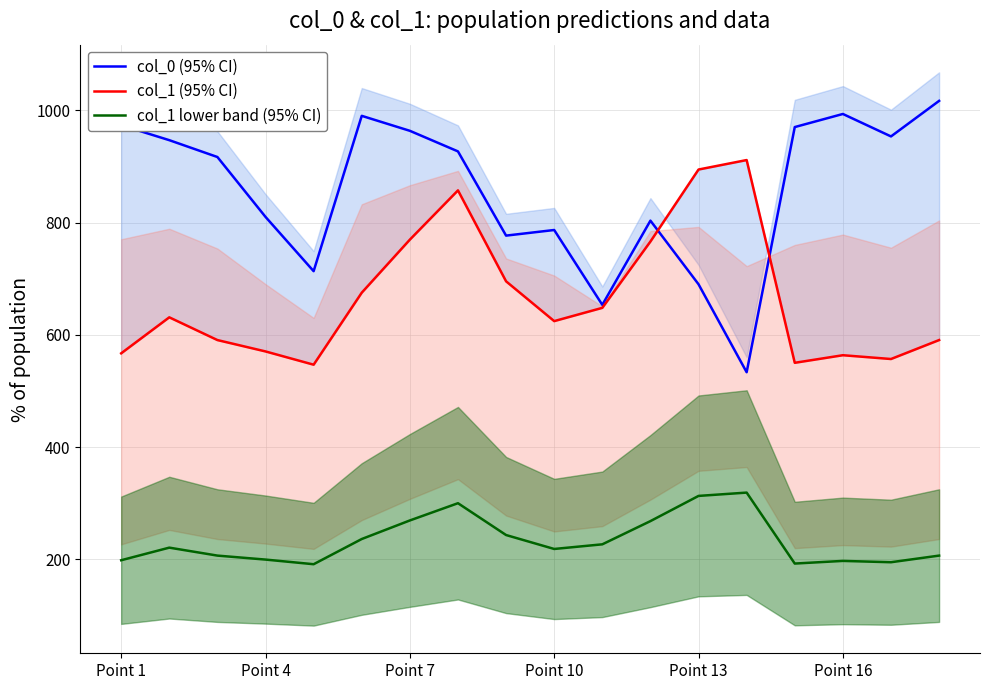

Does the chart have visible grid lines?

Yes